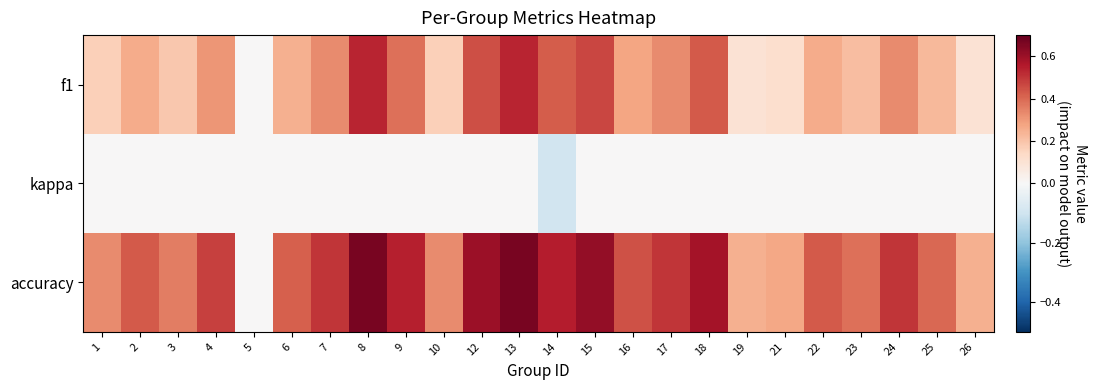

What is the difference between the highest and lowest values at 14?

0.6